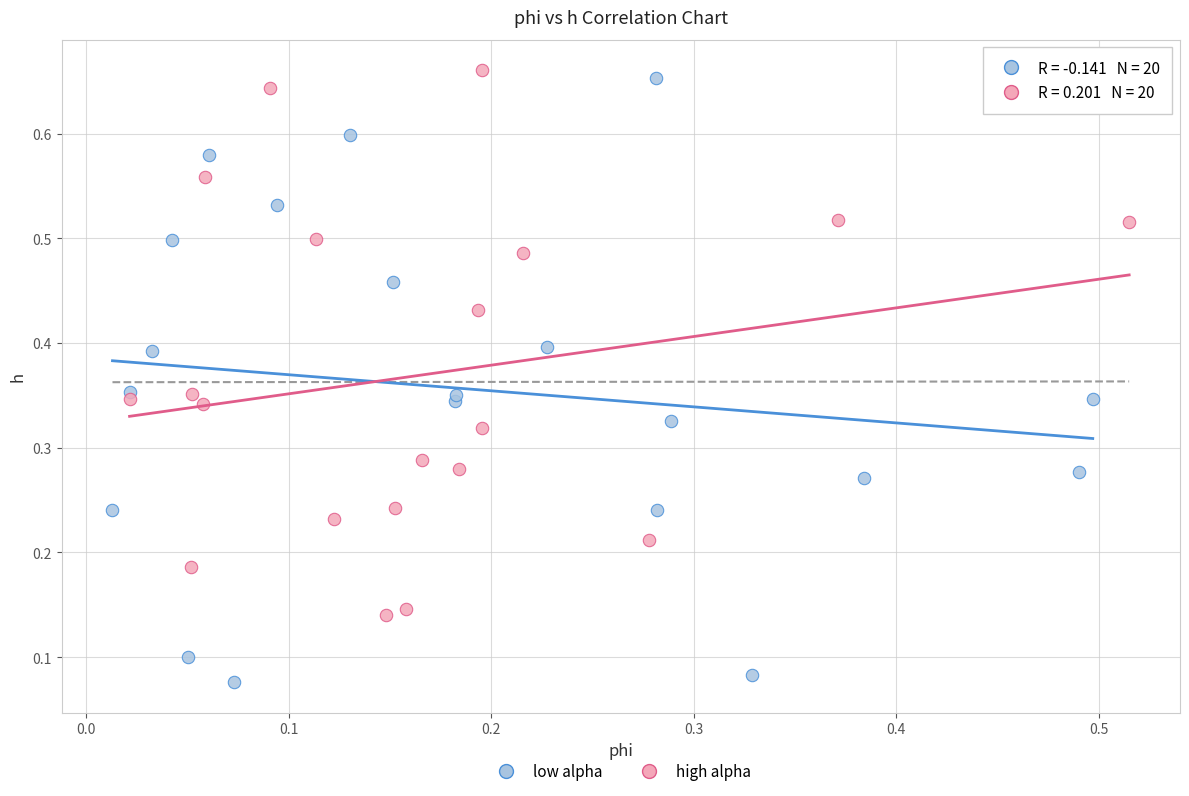

Which series reaches the minimum Y coordinate?

low alpha